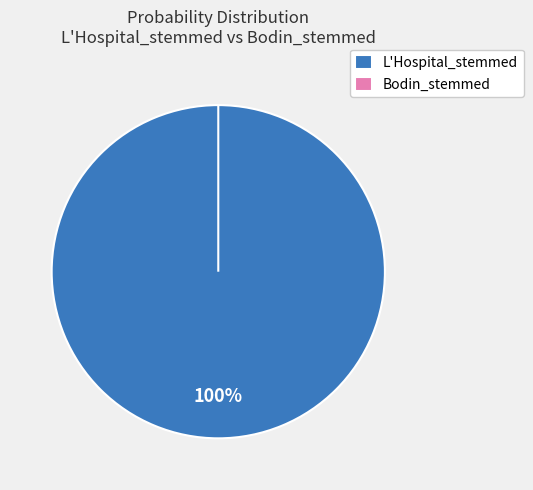

Count the number of slices in the pie.

2